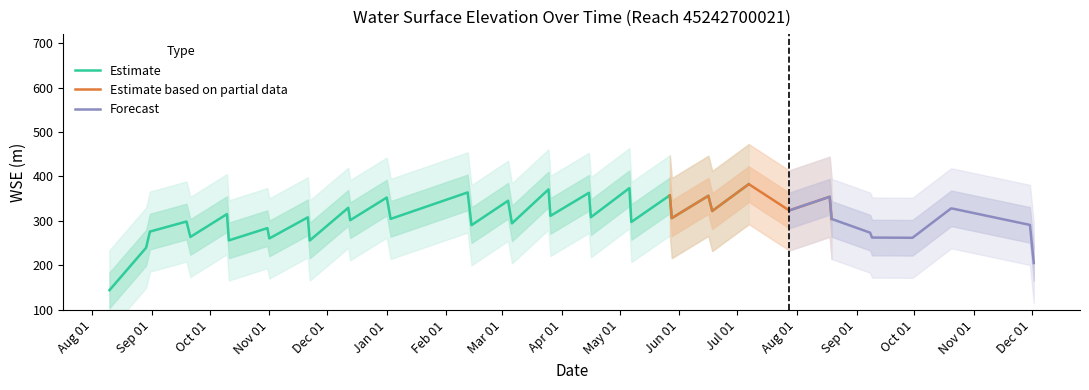

True or false: the data has more than 2 interior local peaks.

True